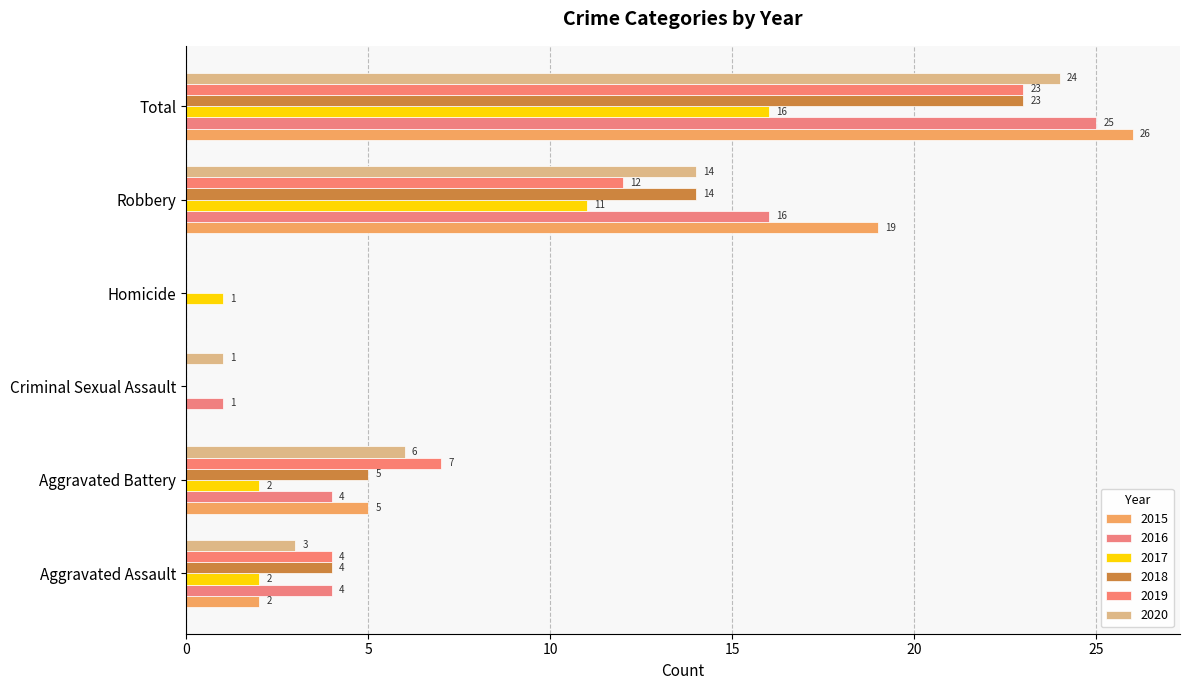

How many positive values does the 2020 series have?

5